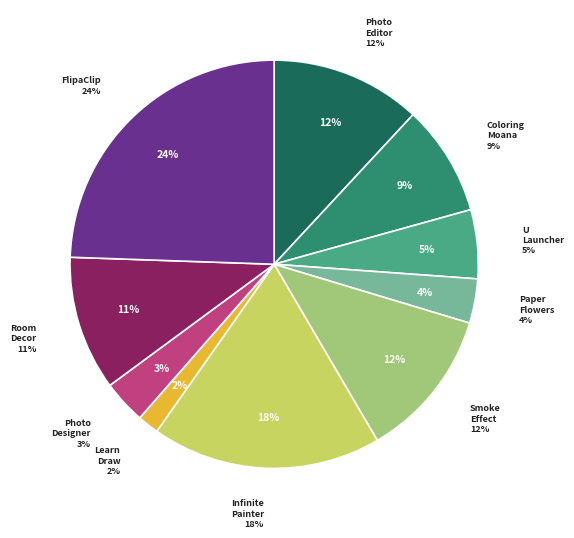

What percentage is the Infinite Painter slice, to the nearest percent?

18%